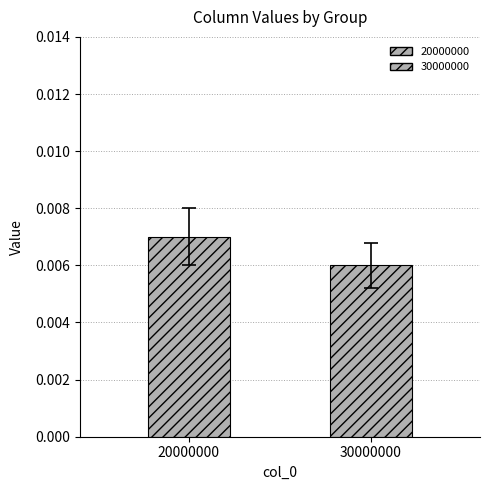

How many distinct data groups are displayed?

2